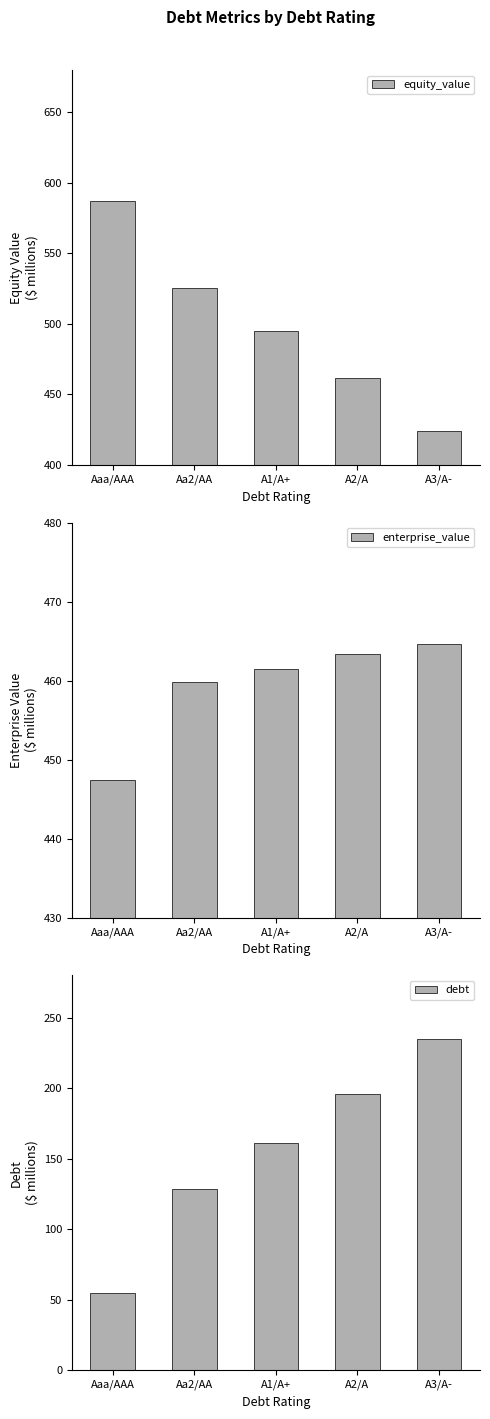

Is it true that equity_value equals 424.0 at A3/A-?

True